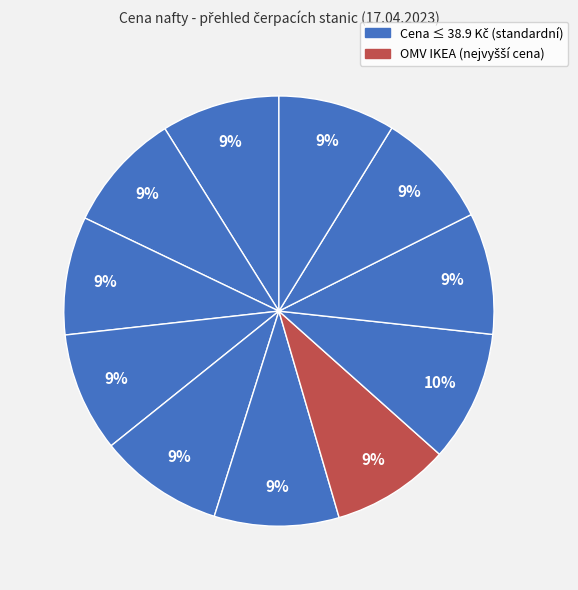

How many segments does this pie chart have?

11